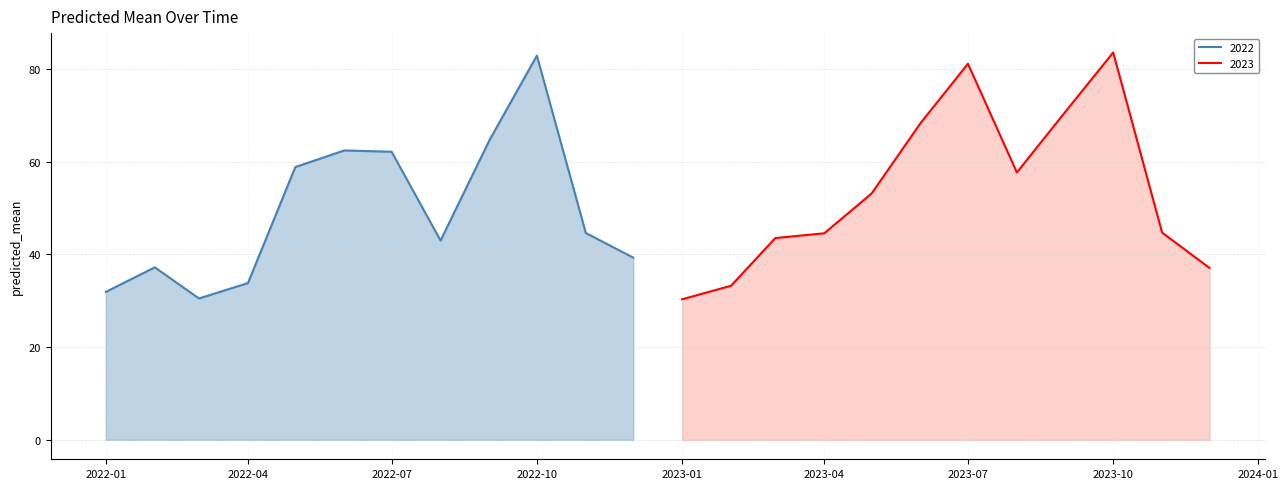

Reading left to right, extract all data points from this chart.

2022-01-01=31.9	2022-02-01=37.2	2022-03-01=30.5	2022-04-01=33.8	2022-05-01=58.8	2022-06-01=62.4	2022-07-01=62.1	2022-08-01=43.0	2022-09-01=64.6	2022-10-01=82.8	2022-11-01=44.6	2022-12-01=39.3	2023-01-01=30.3	2023-02-01=33.2	2023-03-01=43.5	2023-04-01=44.5	2023-05-01=53.1	2023-06-01=68.3	2023-07-01=81.1	2023-08-01=57.6	2023-09-01=70.8	2023-10-01=83.5	2023-11-01=44.7	2023-12-01=37.1